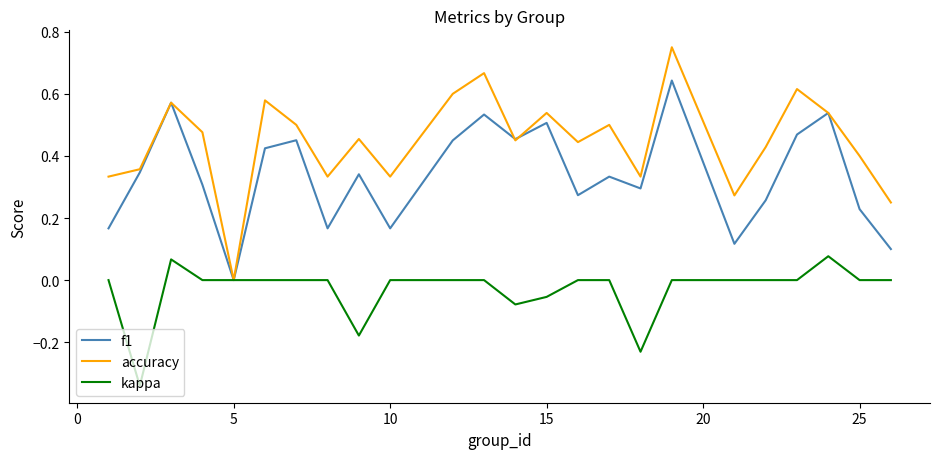

Which series has the widest spread of values?

accuracy